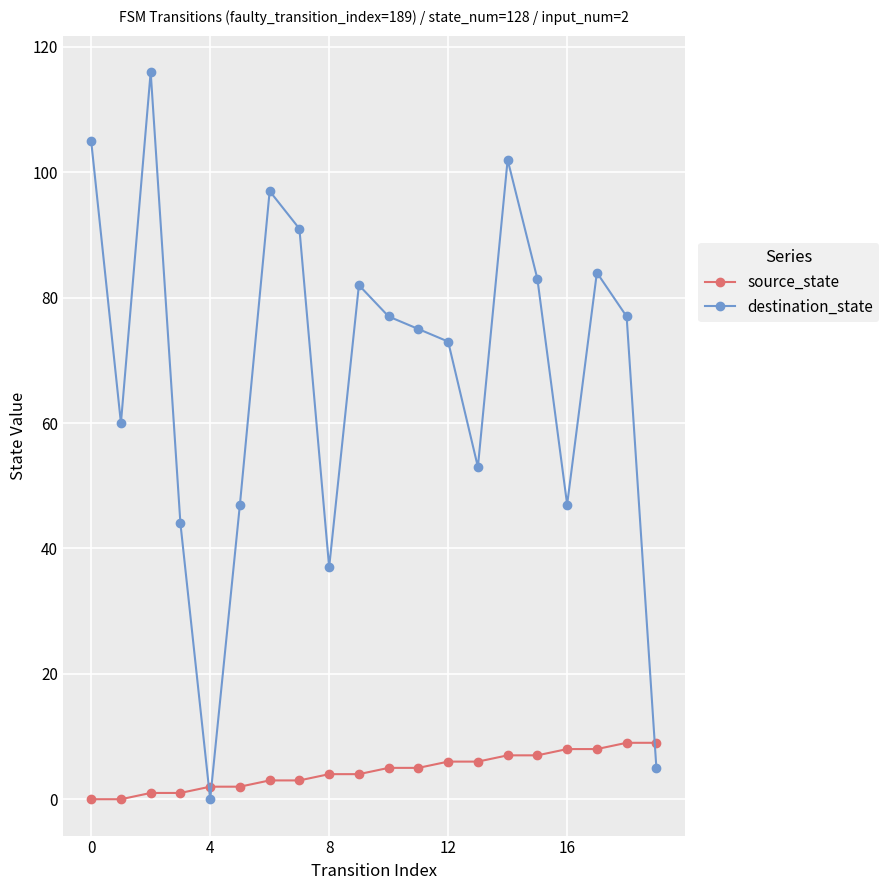

Reading left to right, what are all the values shown in this chart?

source_state: 0	0	1	1	2	2	3	3	4	4	5	5	6	6	7	7	8	8	9	9
destination_state: 105	60	116	44	0	47	97	91	37	82	77	75	73	53	102	83	47	84	77	5